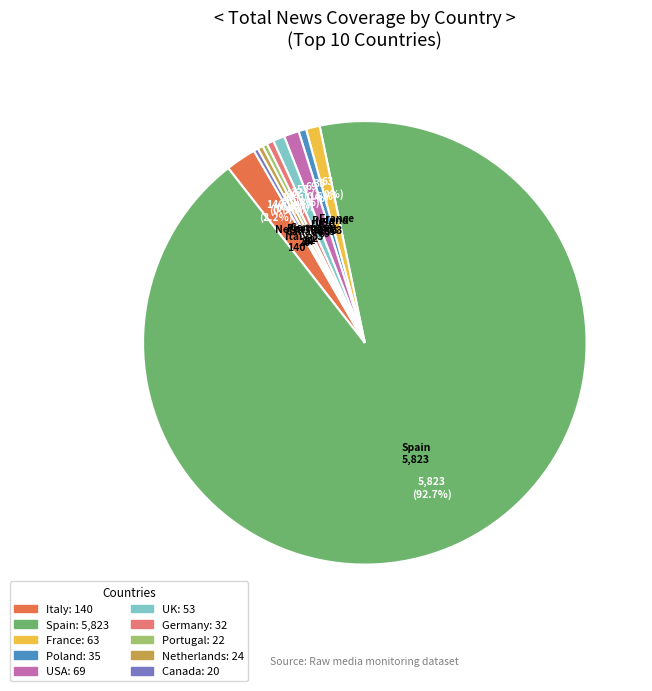

Between Spain and Germany, which is larger?

Spain